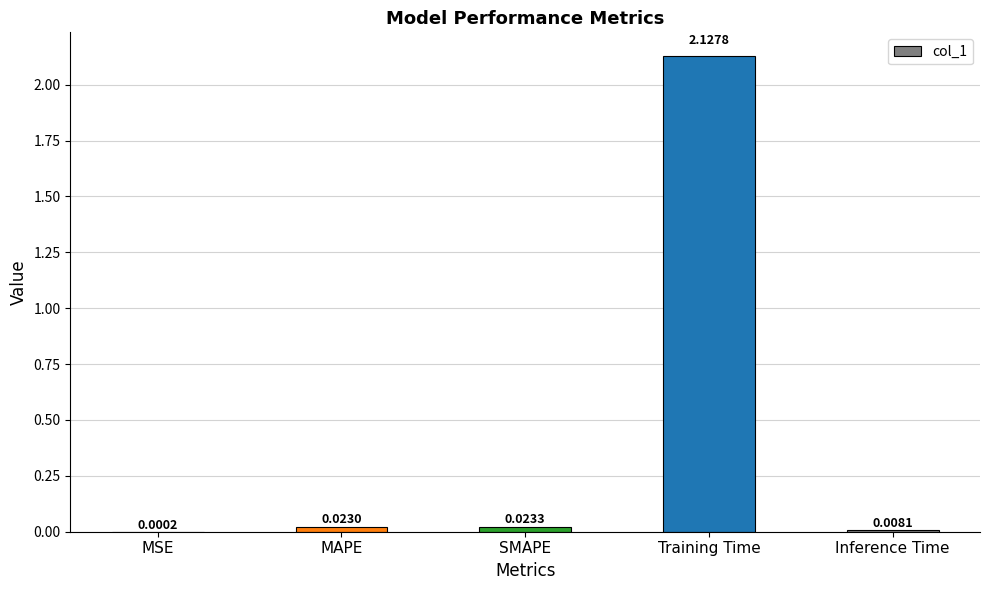

At which label is the value closest to 1?

SMAPE